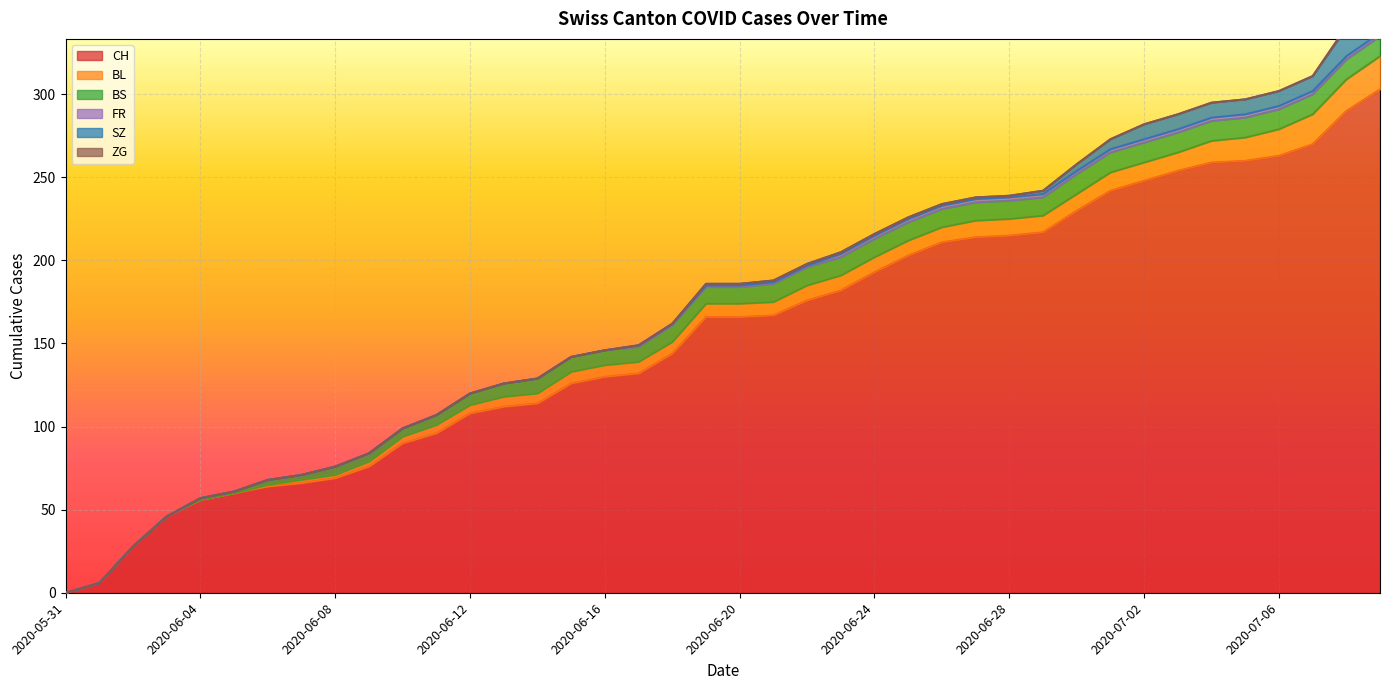

How many series are shown in this chart?

6